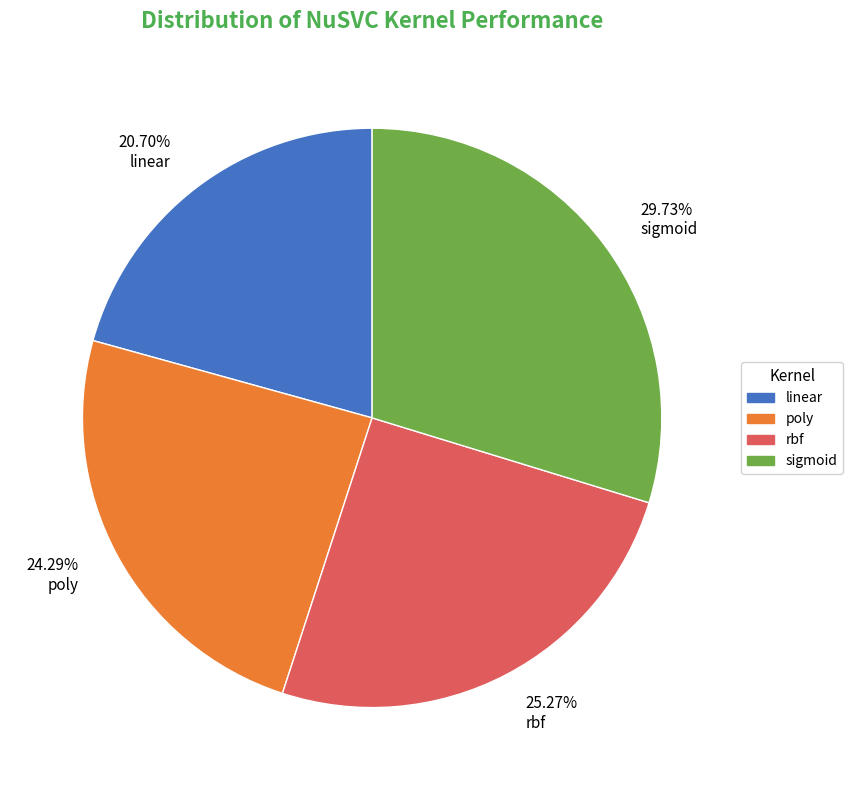

How many segments does this pie chart have?

4